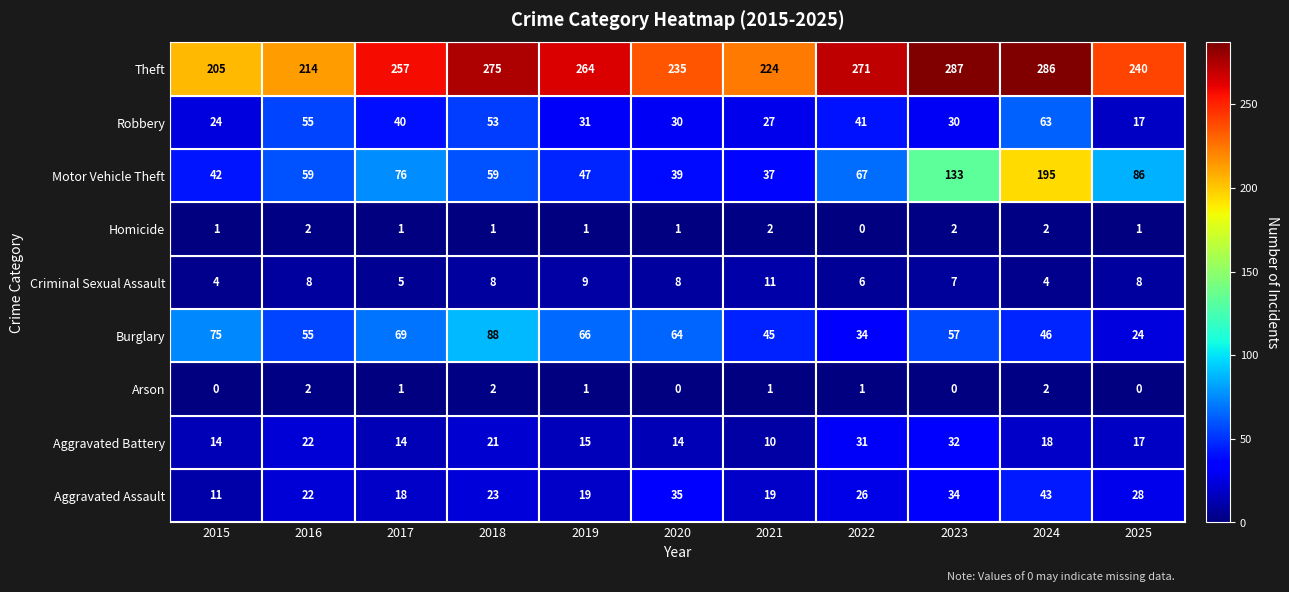

What is the difference between the maximum and minimum values in the Aggravated Battery series?

22